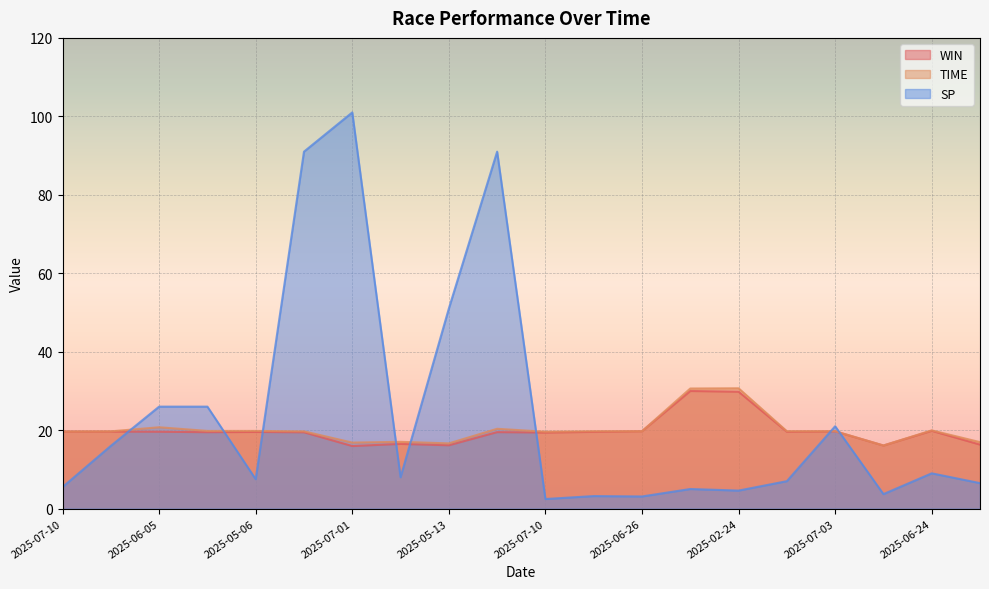

The value of WIN at 2025-06-26 is 30.1. True or false?

False